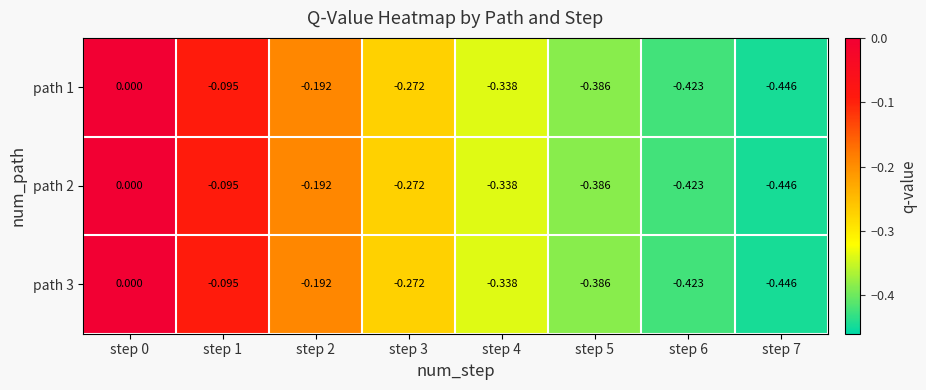

How many categories are shown in the chart?

8